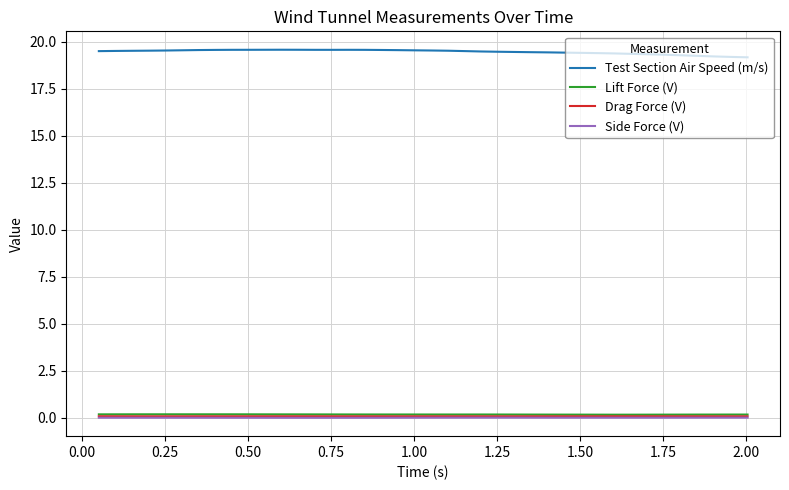

True or false: Lift Force (V) and Drag Force (V) intersect in this chart.

False